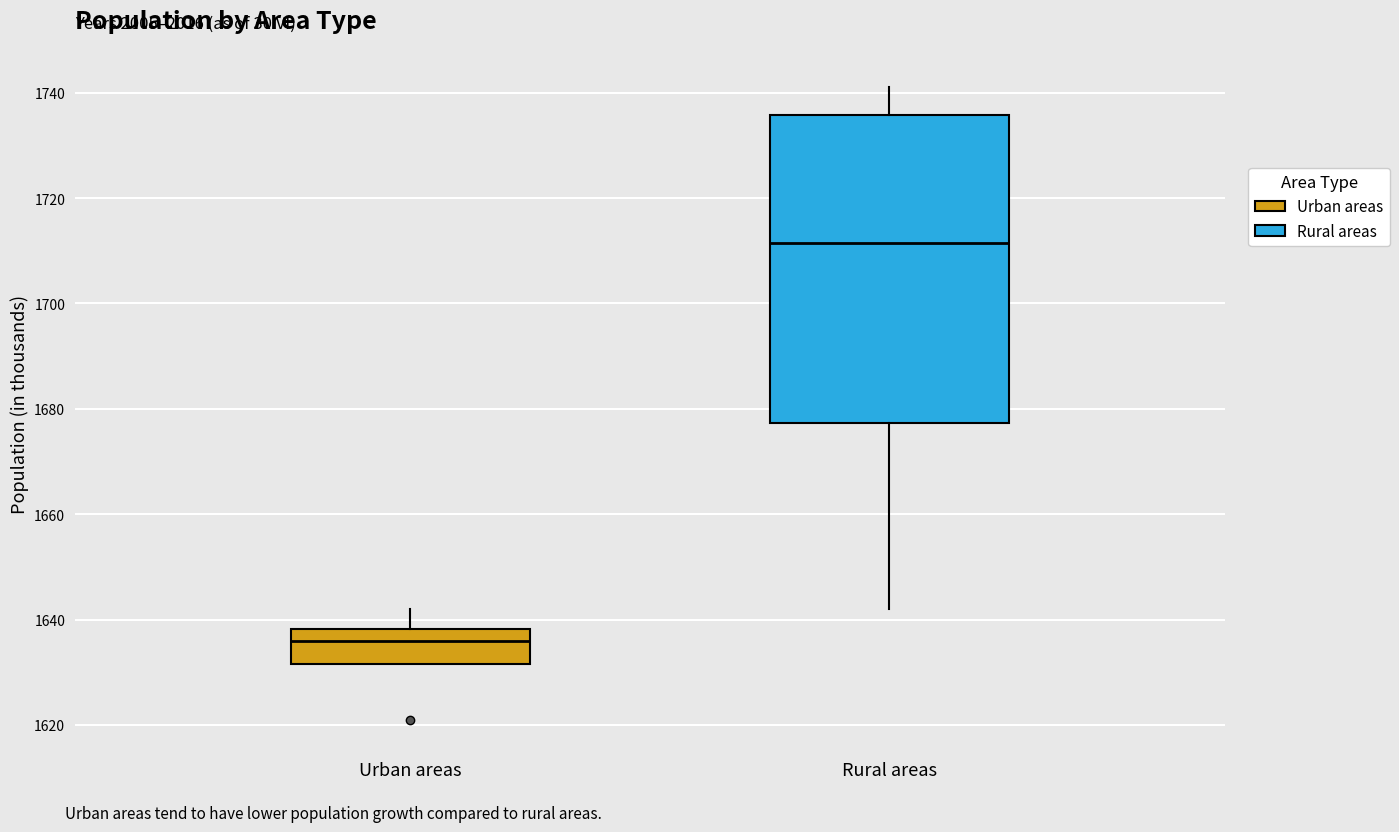

Comparing the boxes themselves (not the whiskers), which one is the tallest?

Rural areas